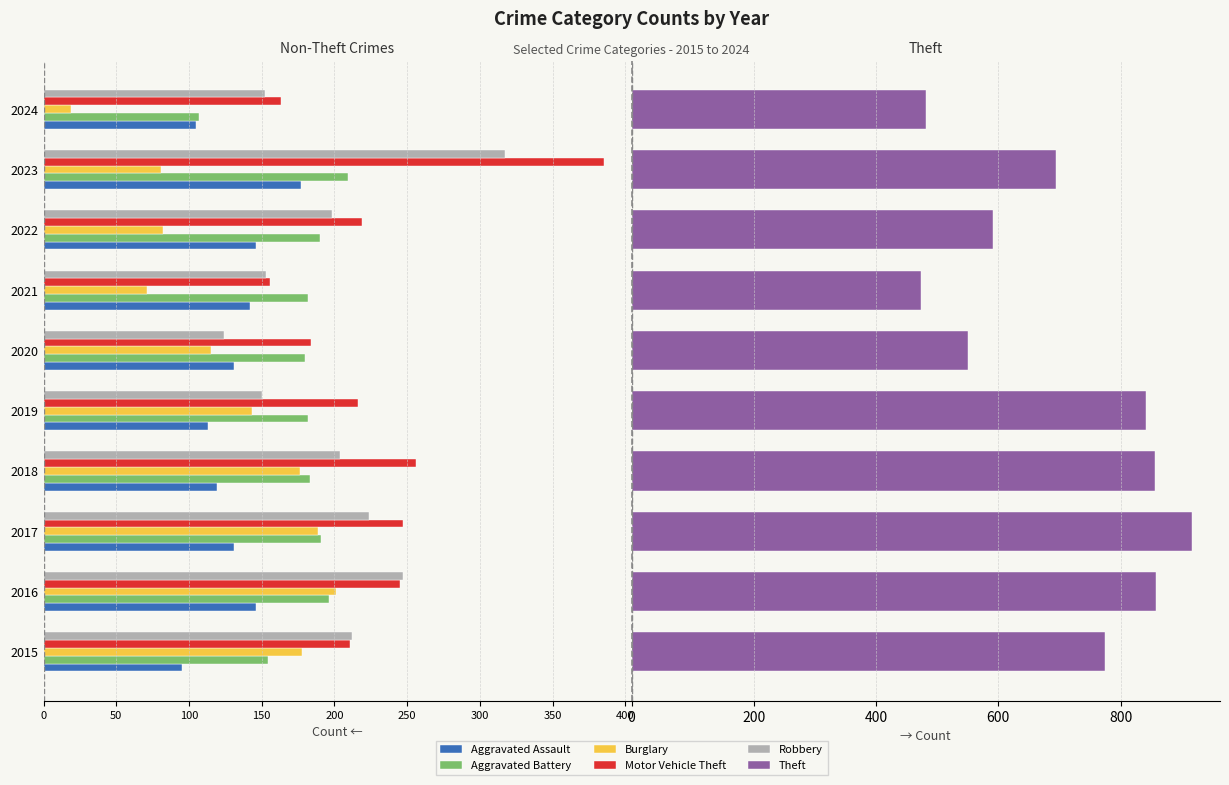

True or false: Theft has a value of 195 at 2021.

False